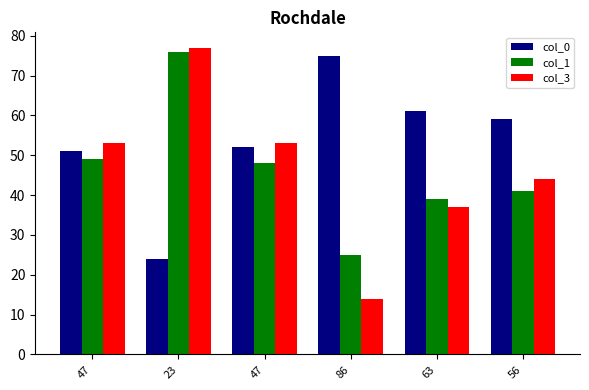

Does the chart contain stacked bars?

No